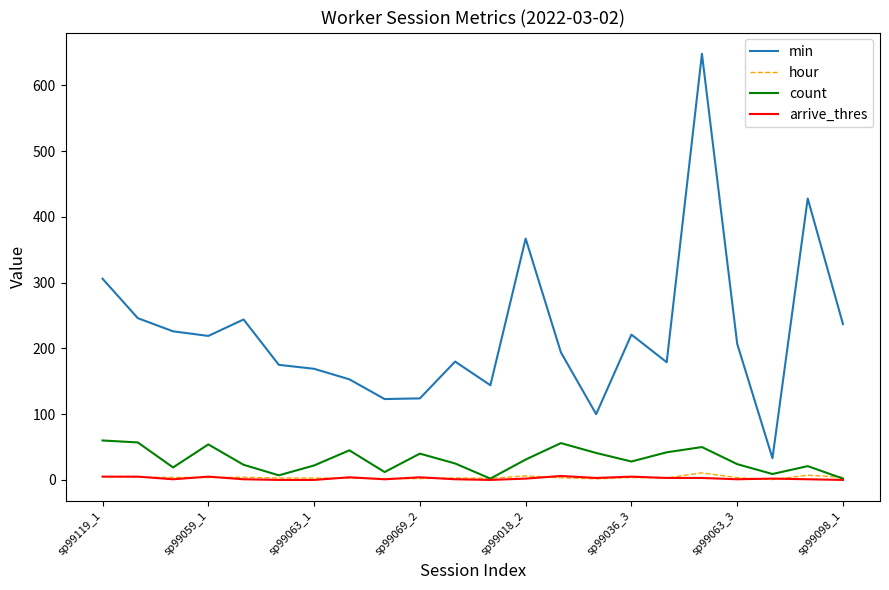

True or false: min and hour cross at least once.

False